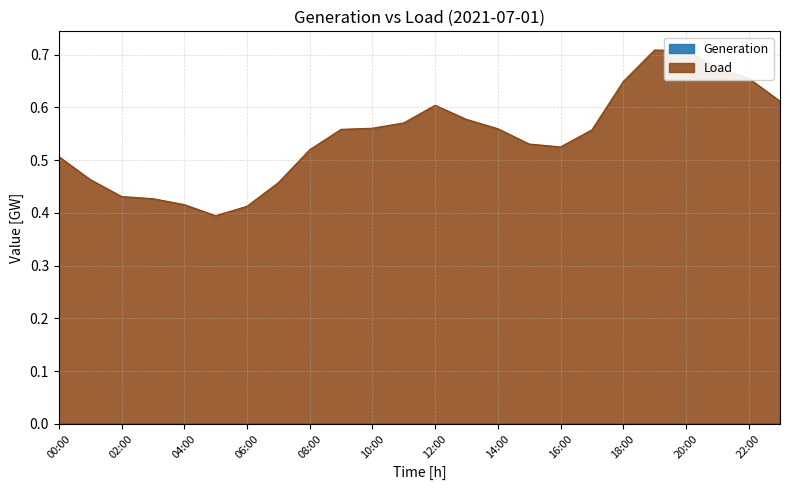

Where is the data nearest to the value 0?

05:00